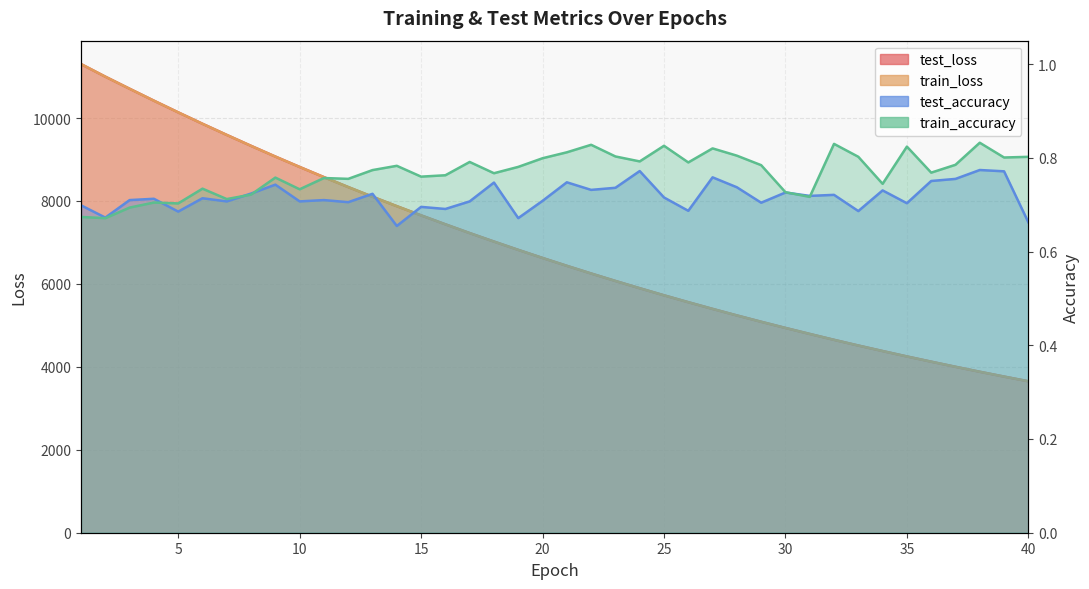

At how many categories does at least one series exceed 8720?

10